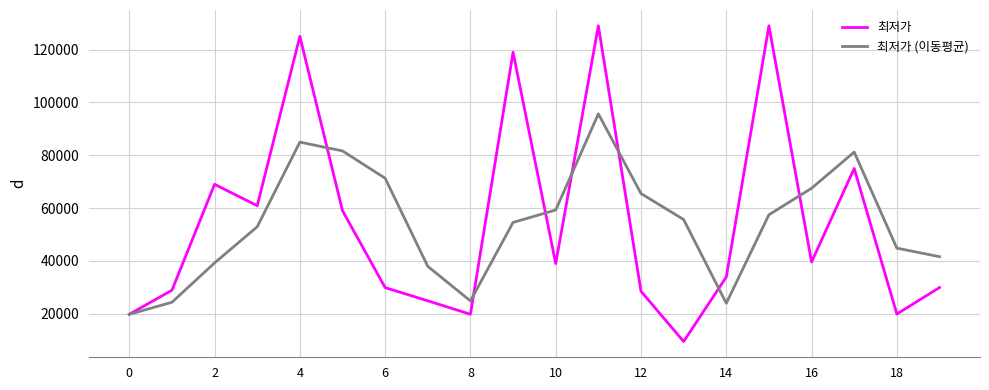

Which series has the largest range (max minus min)?

최저가